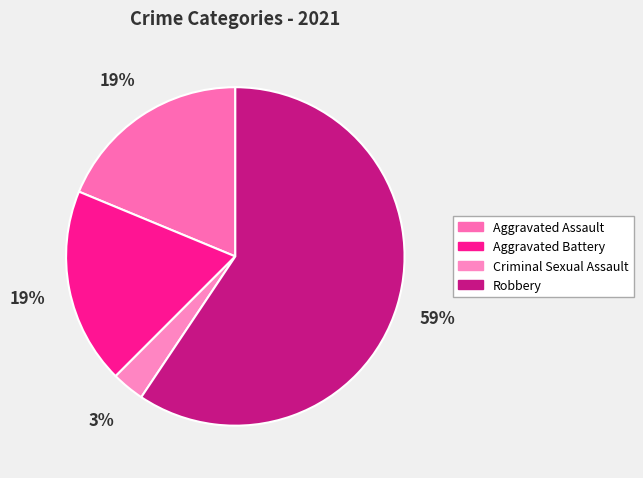

Which slice is the smallest?

Criminal Sexual Assault